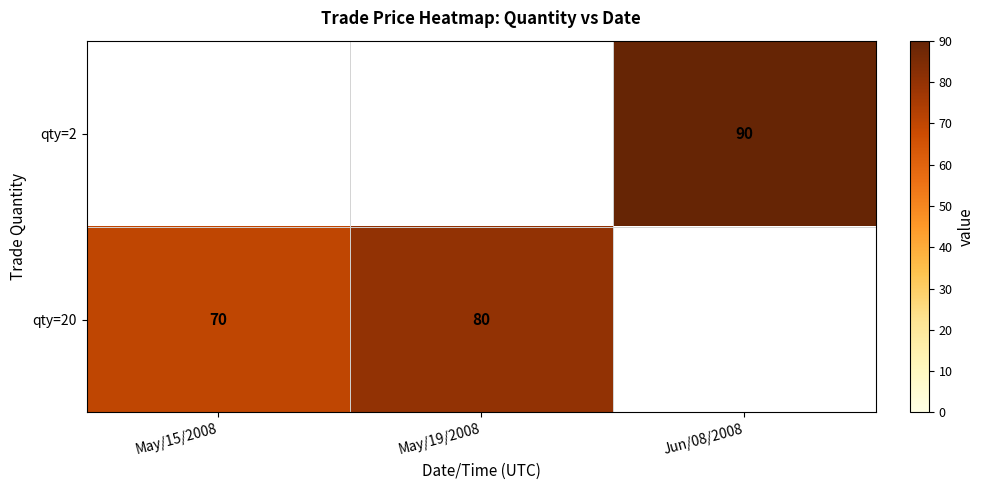

True or false: qty=2 has a value of 21 at Jun/08/2008.

False